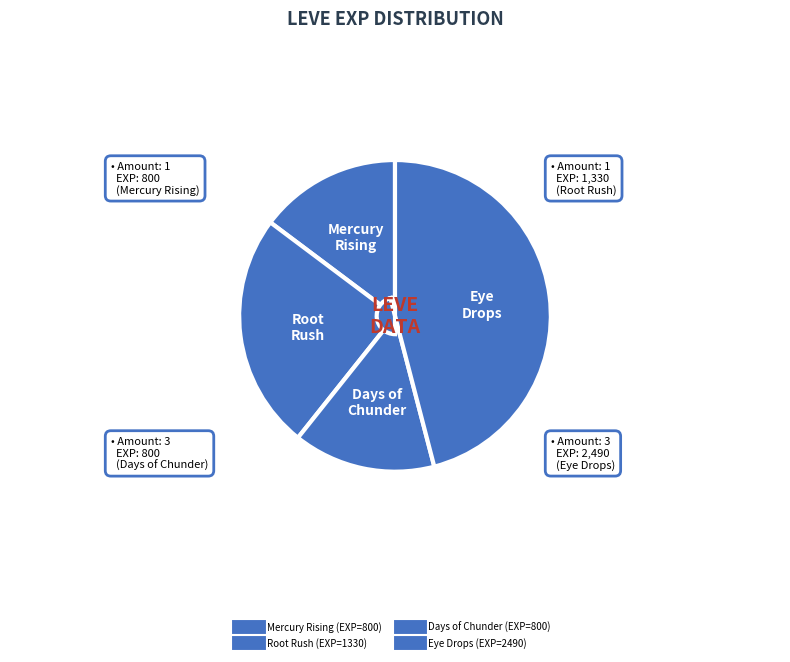

How many slices are in this pie chart?

4